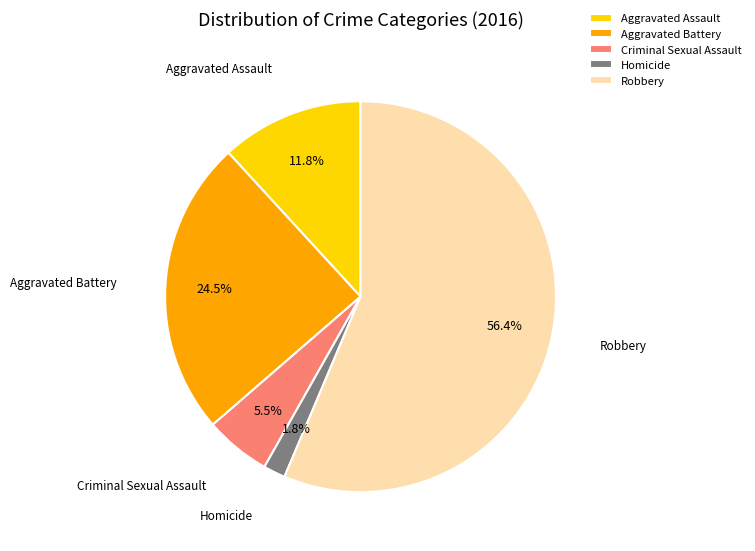

What is the largest slice in the pie chart?

Robbery